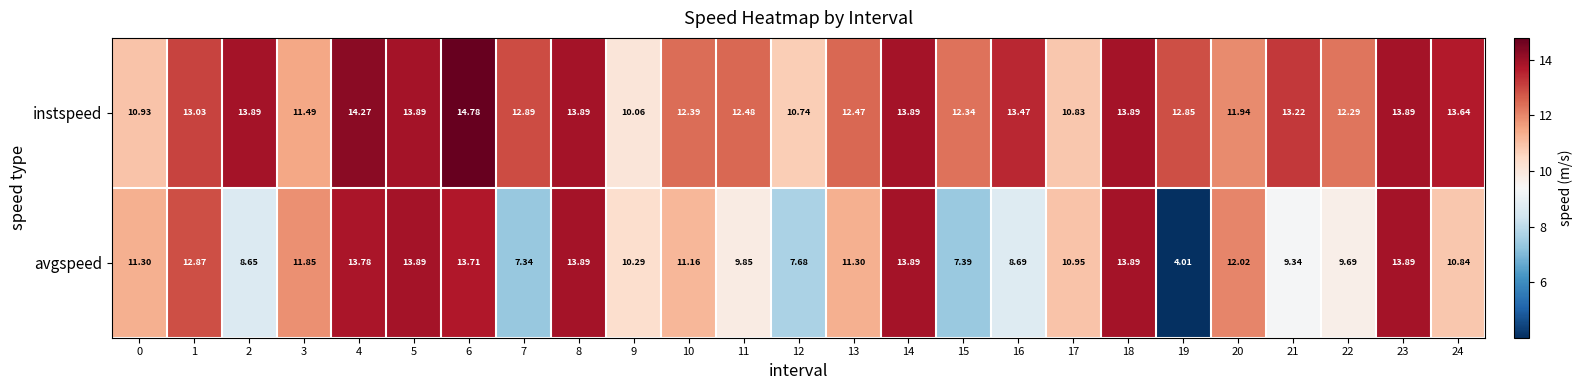

Rank the series at 1 from lowest to highest value.

avgspeed, instspeed